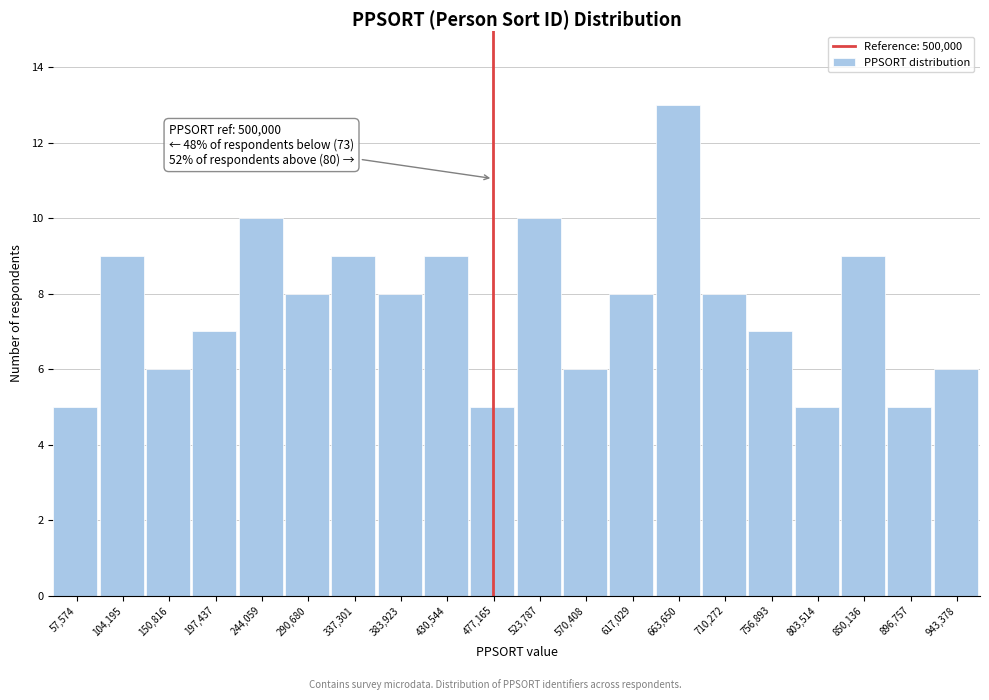

Reading left to right, what are all the values shown in this chart?

5	9	6	7	10	8	9	8	9	5	10	6	8	13	8	7	5	9	5	6